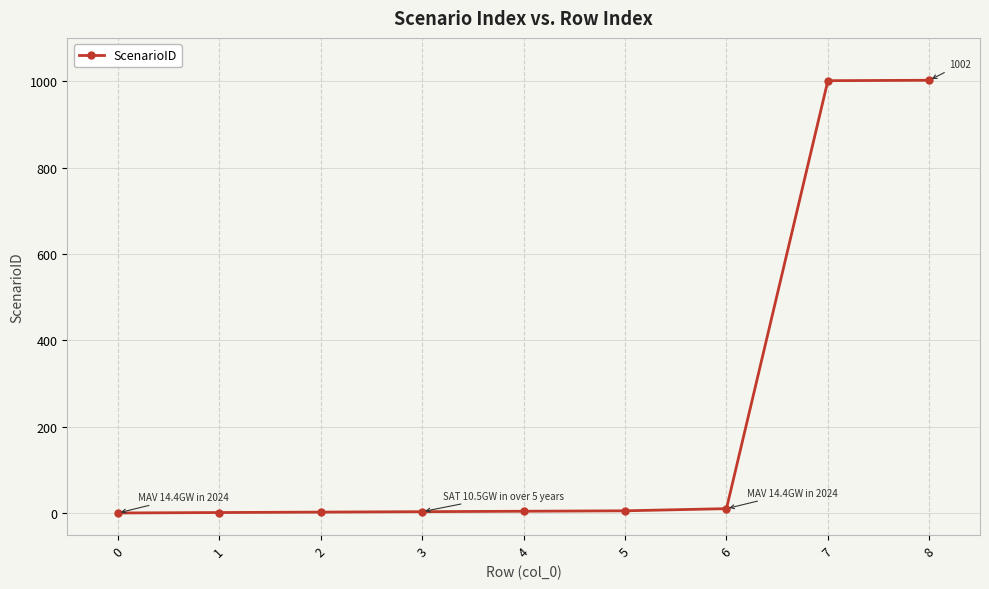

Does the chart have visible grid lines?

Yes